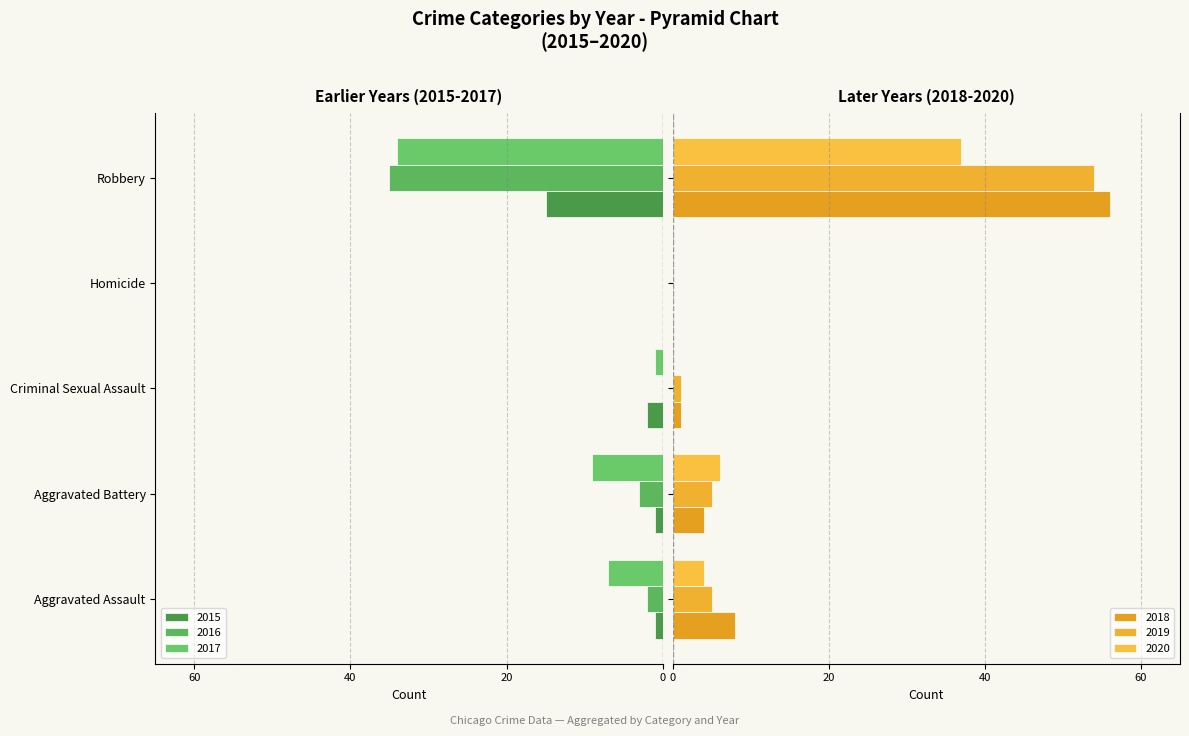

How many groups of bars are there?

5